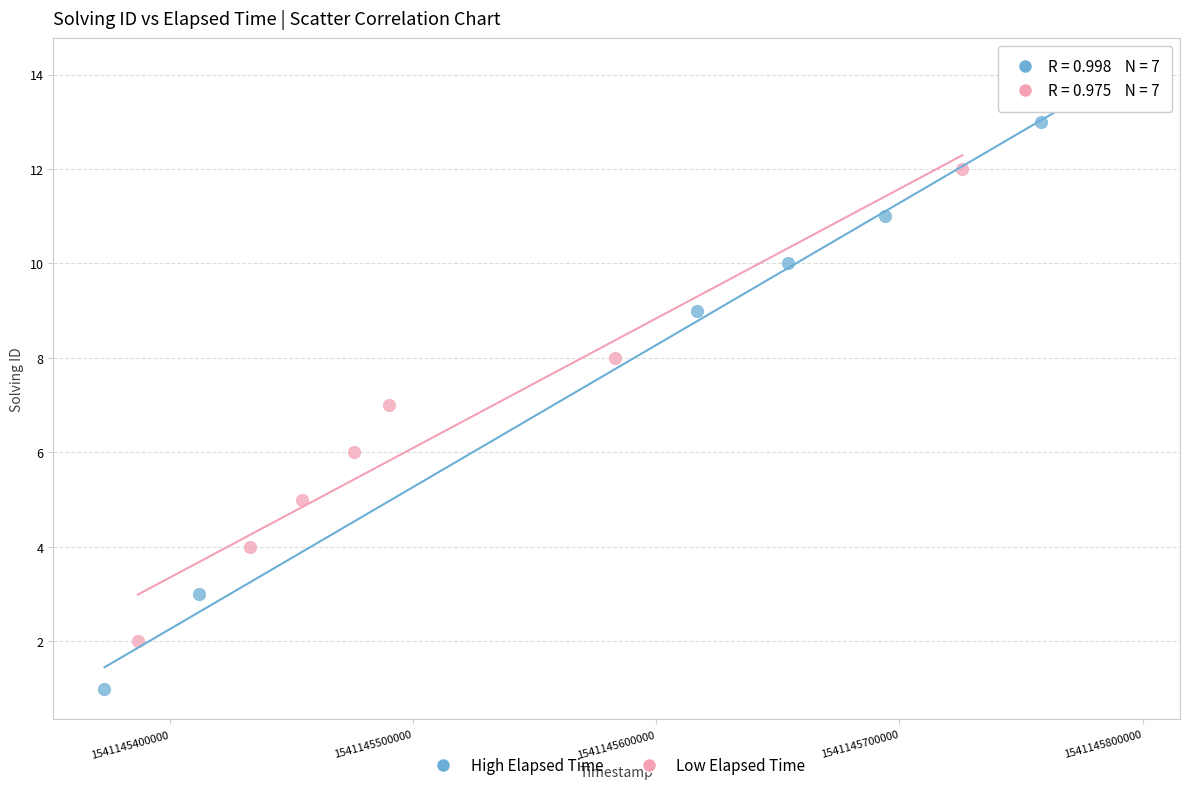

Which series has the widest spread of Y values?

High Elapsed Time